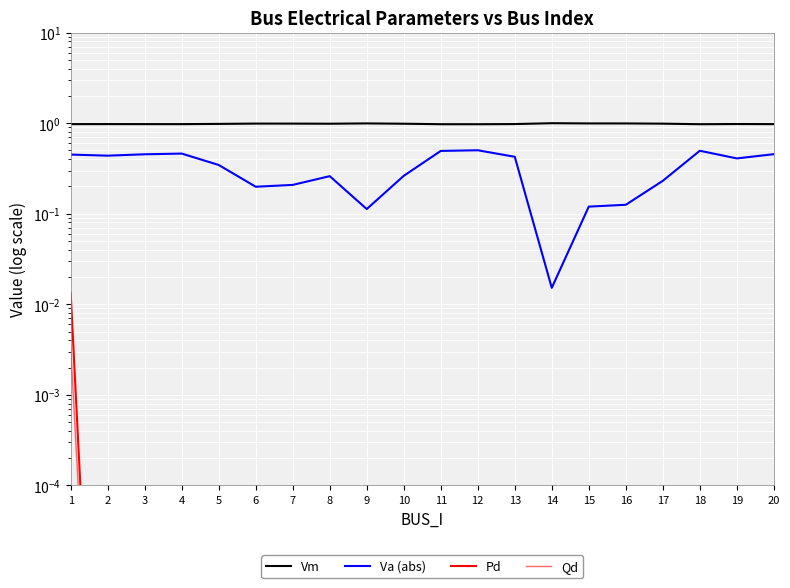

Is it true that Vm equals 0.6 at 4?

False